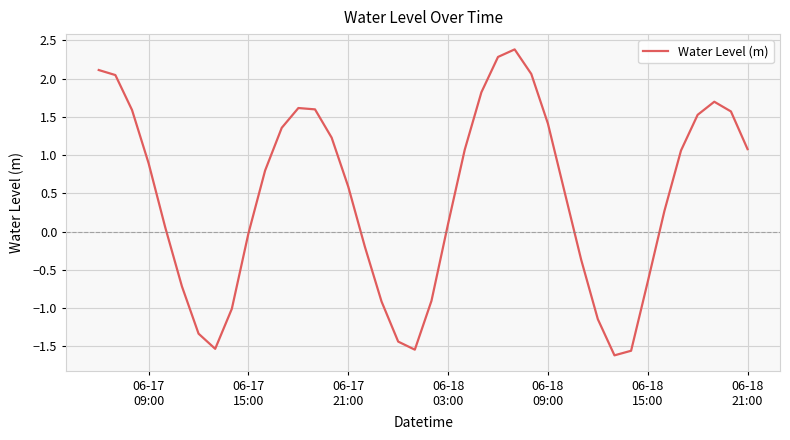

What is the difference between the maximum and minimum values?

4.0